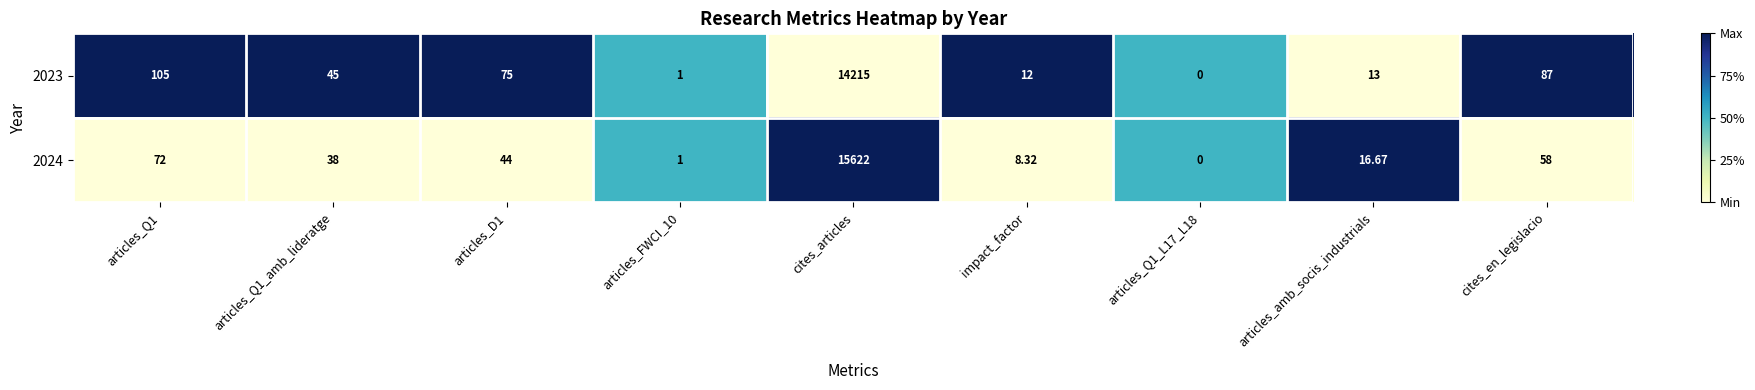

Which series changed the most between cites_articles and impact_factor?

2024